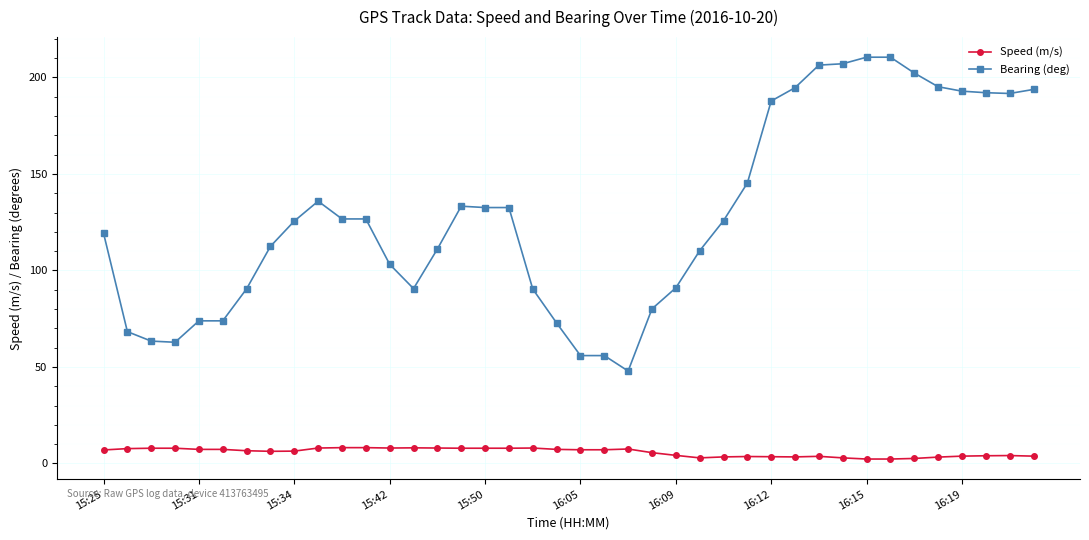

List the series in order of their overall mean, lowest first.

Speed (m/s), Bearing (deg)